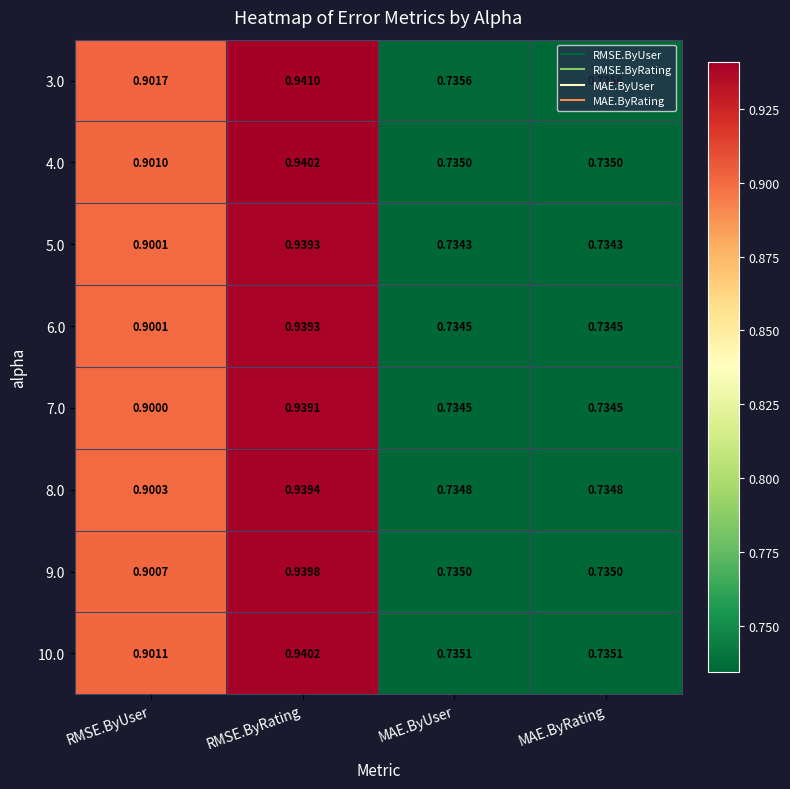

At which category is the sum across all series the highest?

RMSE.ByRating